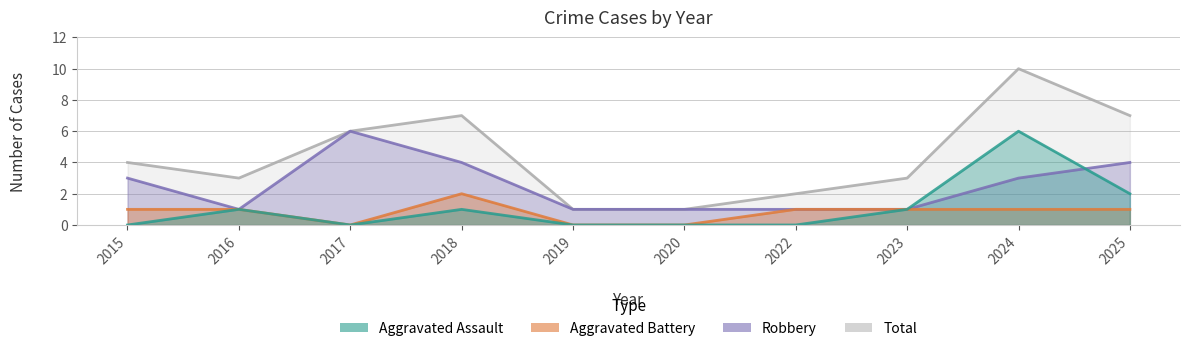

True or false: Aggravated Battery and Aggravated Assault intersect in this chart.

False